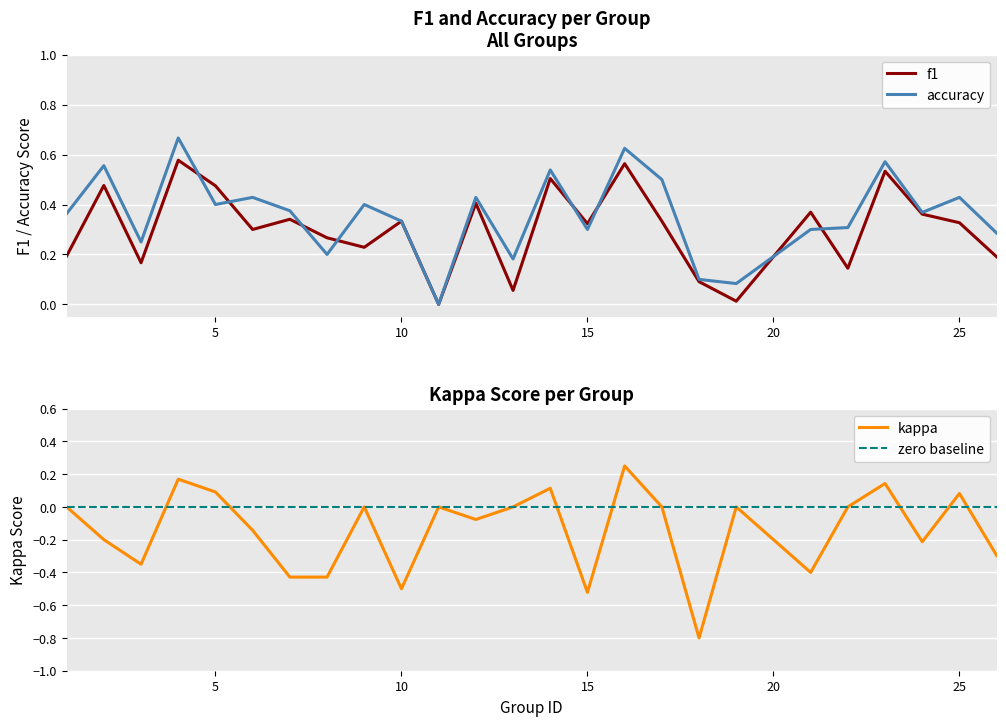

In kappa, how many points are higher than both neighbors (excluding endpoints)?

8